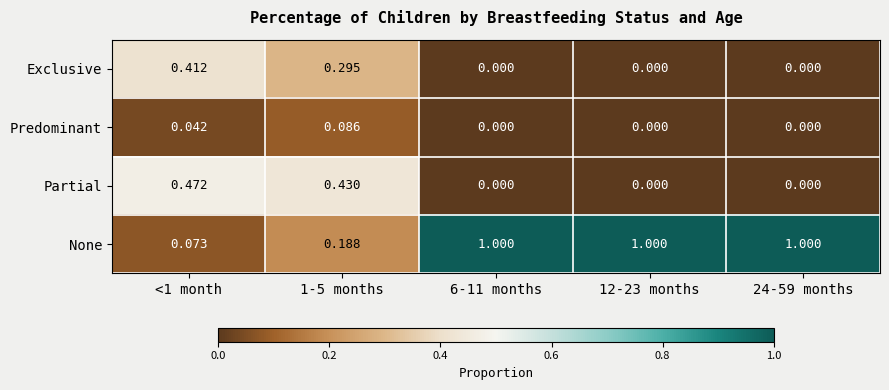

Which series changed the most between 1-5 months and 24-59 months?

None